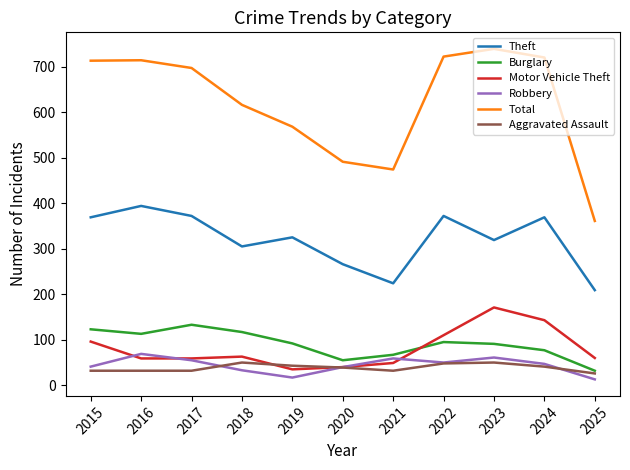

How many lines are shown in the chart?

6